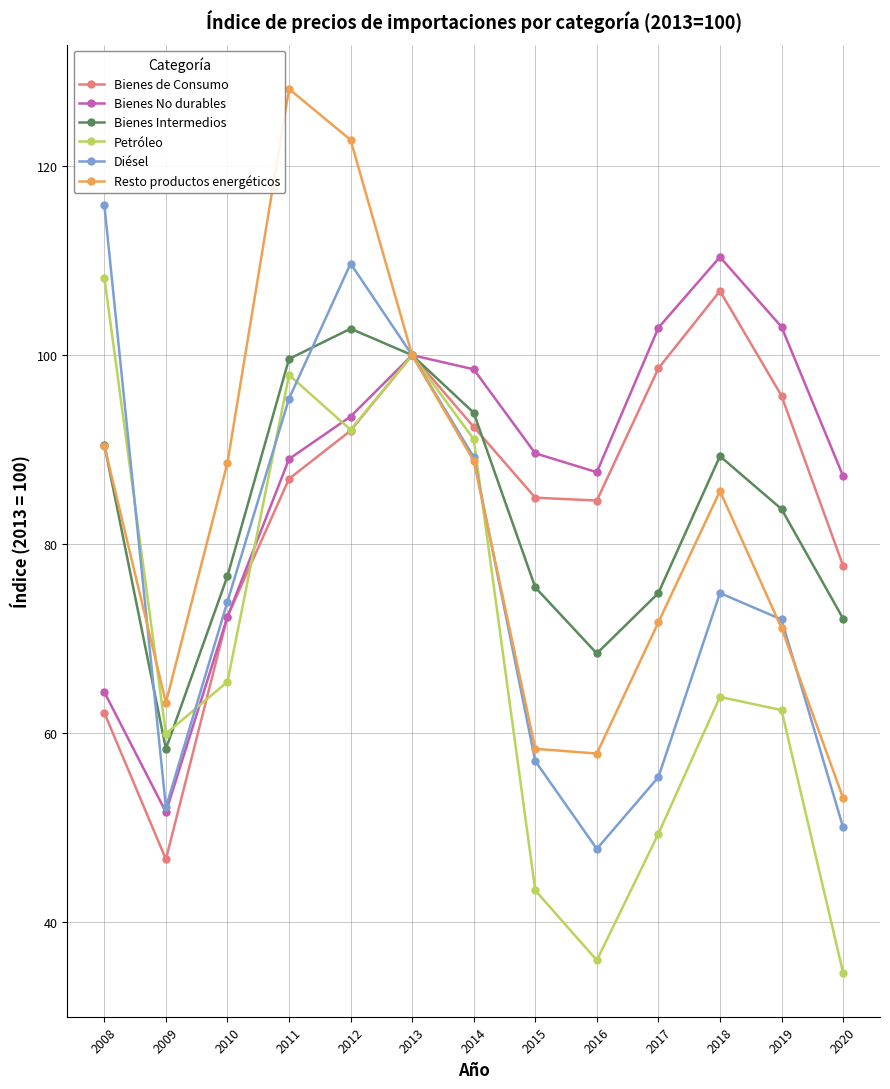

Which series changed the most between 2010 and 2017?

Bienes No durables